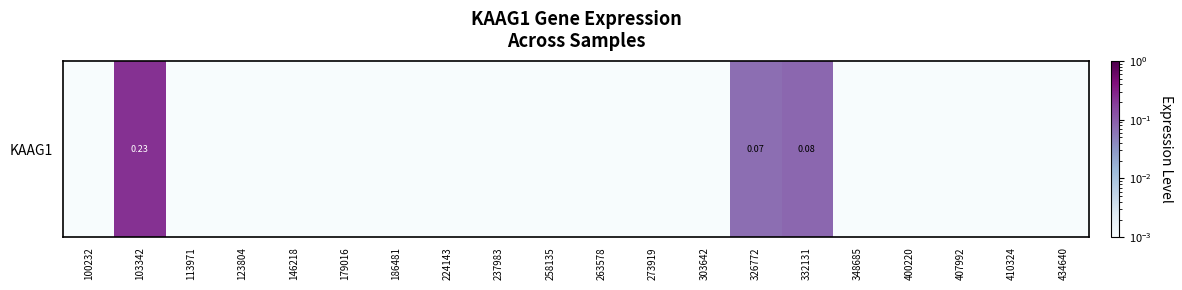

List the labels in order of value, smallest first.

100232, 113971, 123804, 146218, 179016, 186481, 224143, 237983, 258135, 263578, 273919, 303642, 348685, 400220, 407992, 410324, 434640, 326772, 332131, 103342